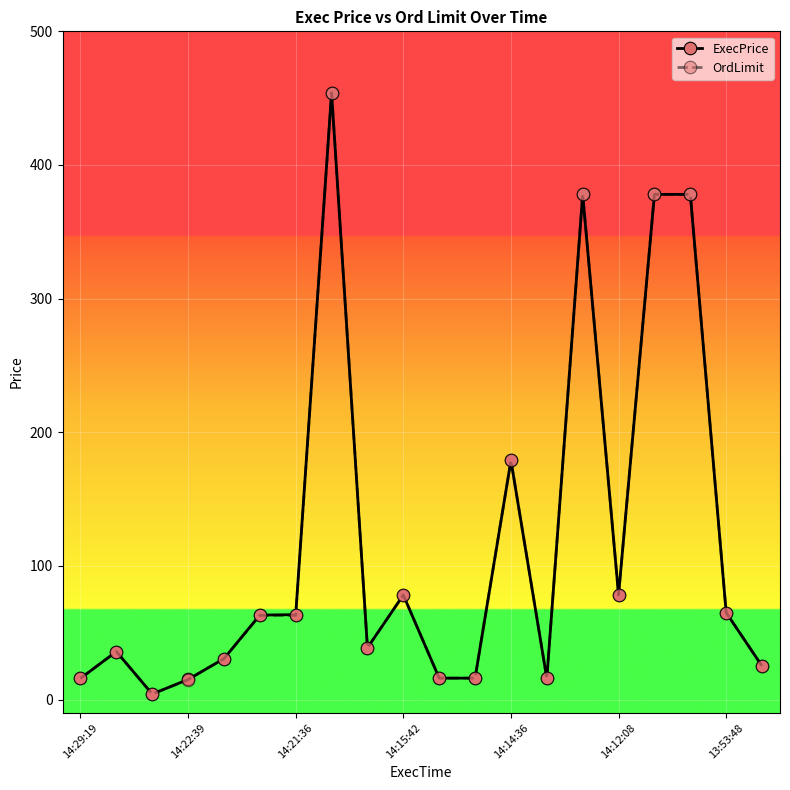

What is the value of the OrdLimit point at the 13th from the left?

178.9